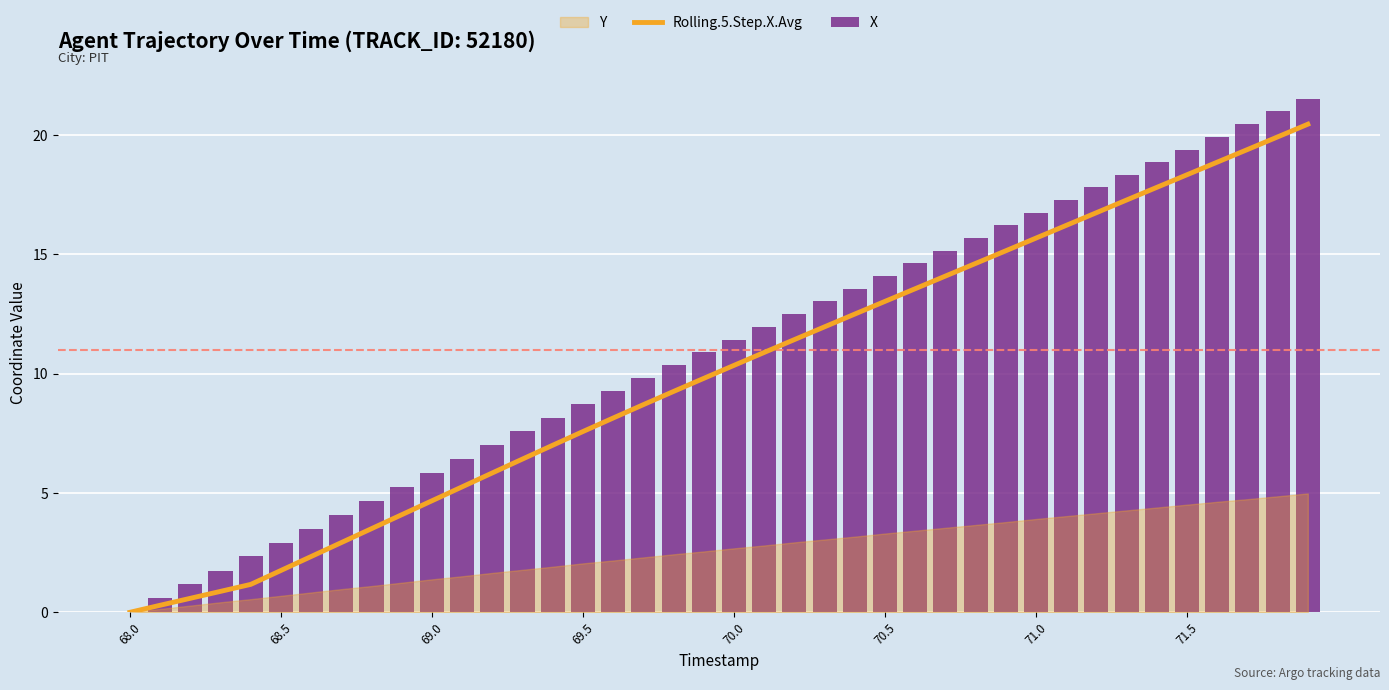

What is the difference between the maximum and minimum values in the Rolling.5.Step.X.Avg series?

20.5